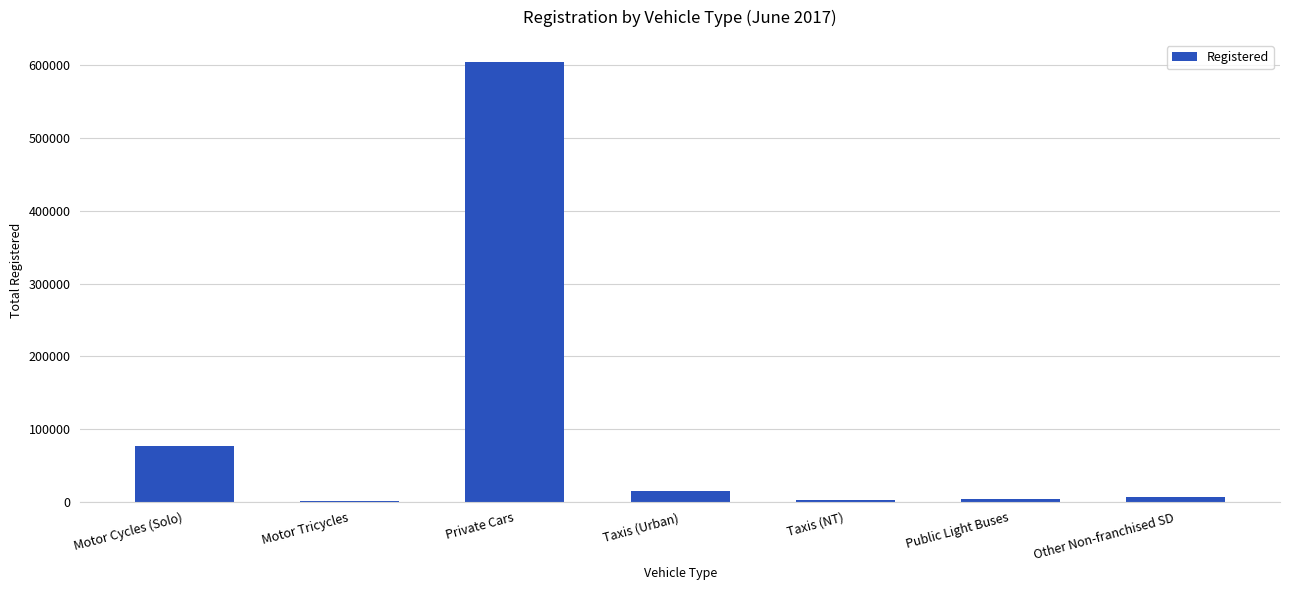

The chart shows a value of 137506 at Private Cars. True or false?

False